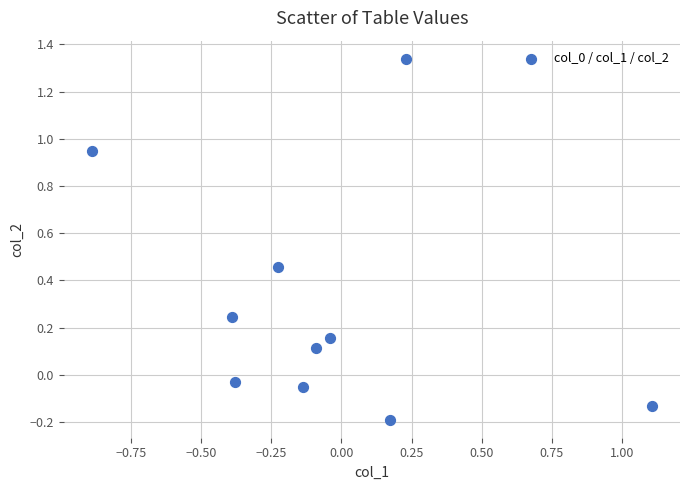

What is the average Y value?

0.3